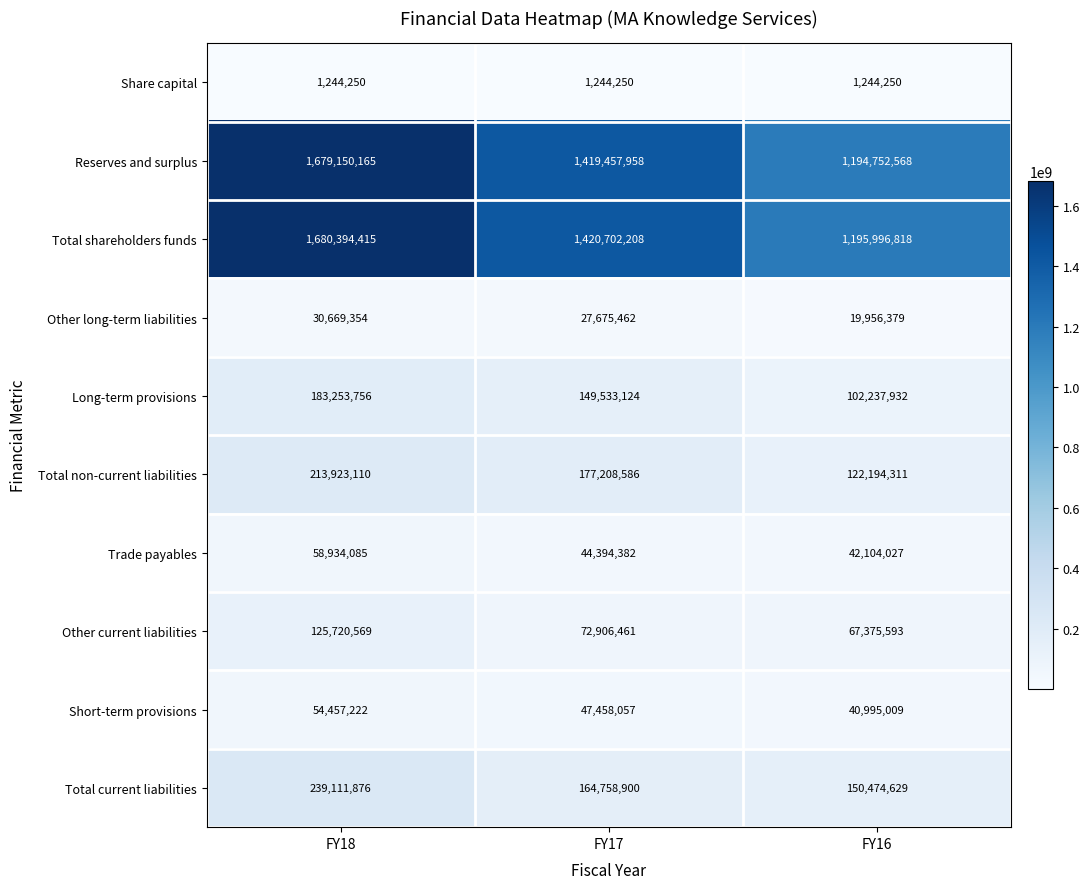

Rank the series by their maximum value, from highest to lowest.

Total shareholders funds, Reserves and surplus, Total current liabilities, Total non-current liabilities, Long-term provisions, Other current liabilities, Trade payables, Short-term provisions, Other long-term liabilities, Share capital